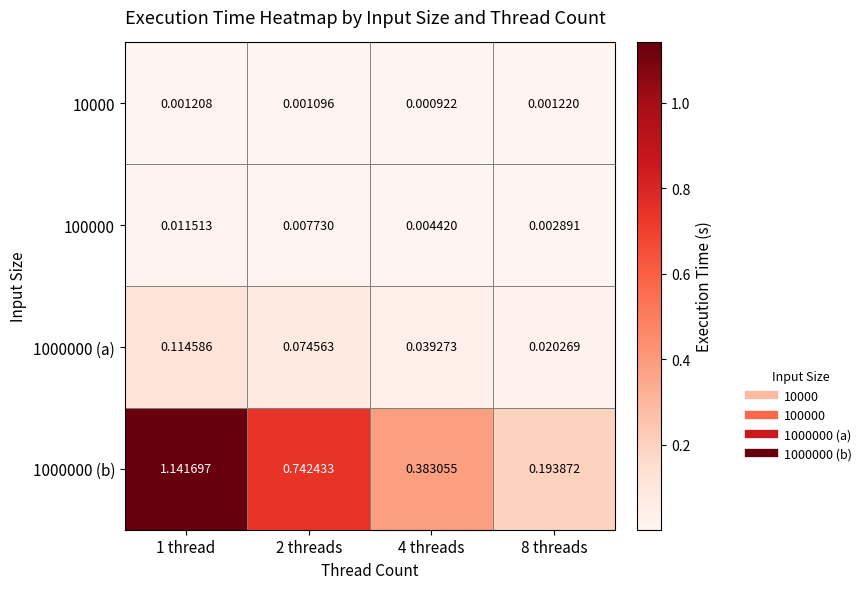

Is the value of 1000000 (b) at 8 threads greater than the value of 1000000 (a) at 8 threads?

Yes